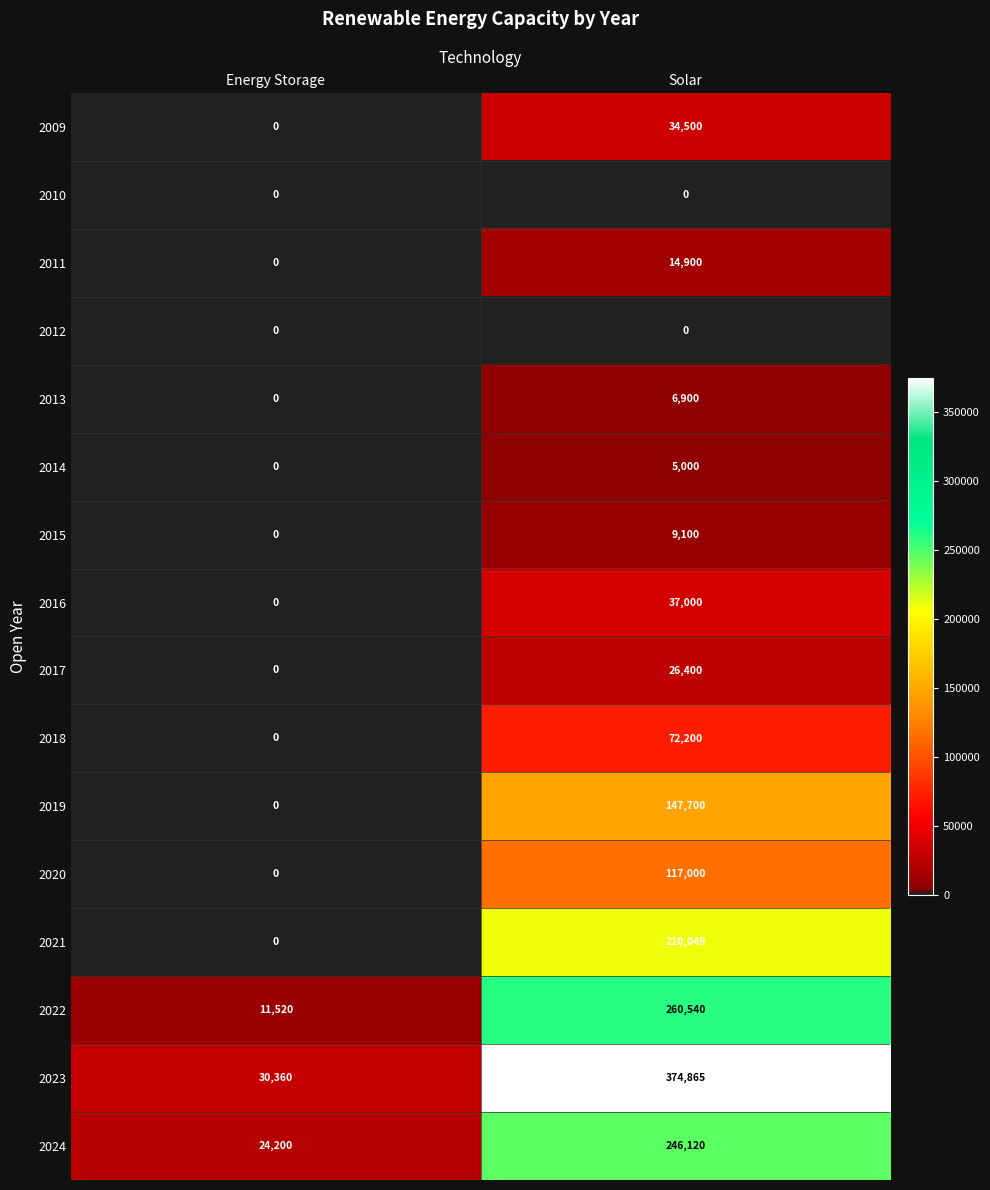

Which category has the highest value across all series?

Solar